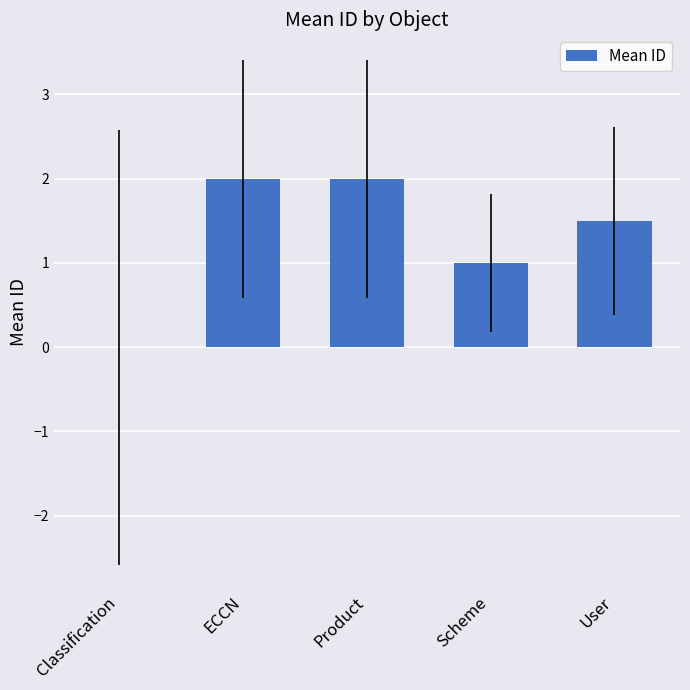

The chart shows a value of 1.5 at User. True or false?

True